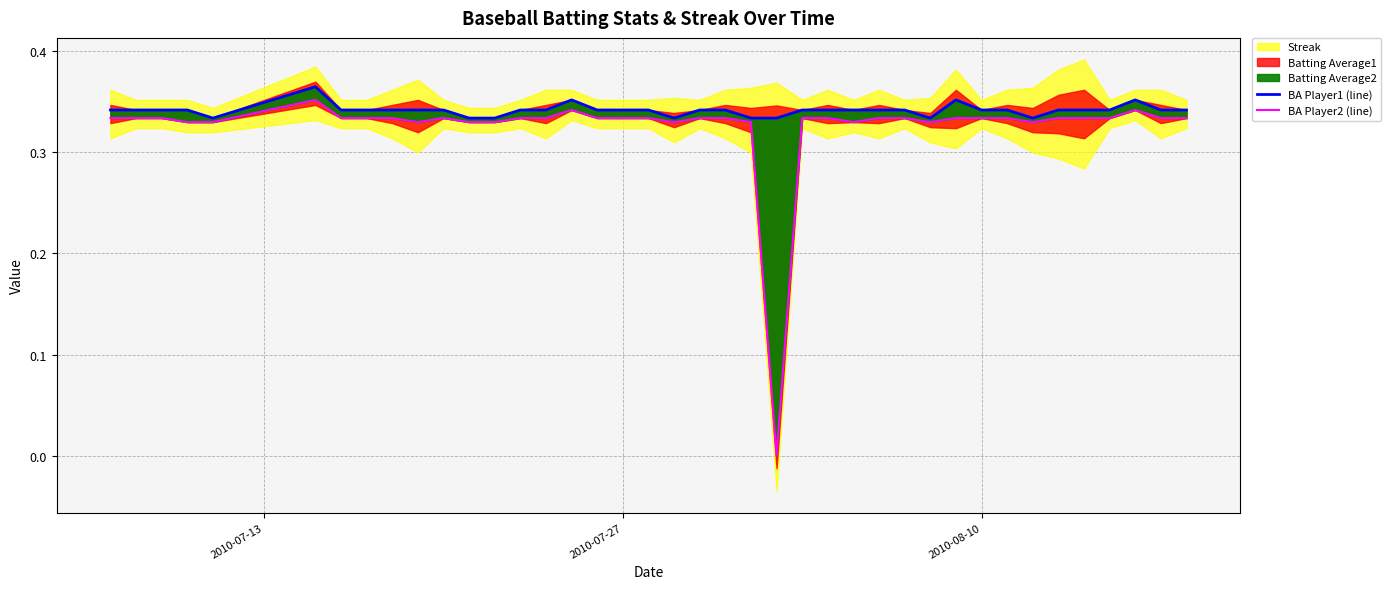

True or false: BA Player2 (line) and BA Player1 (line) cross at least once.

False